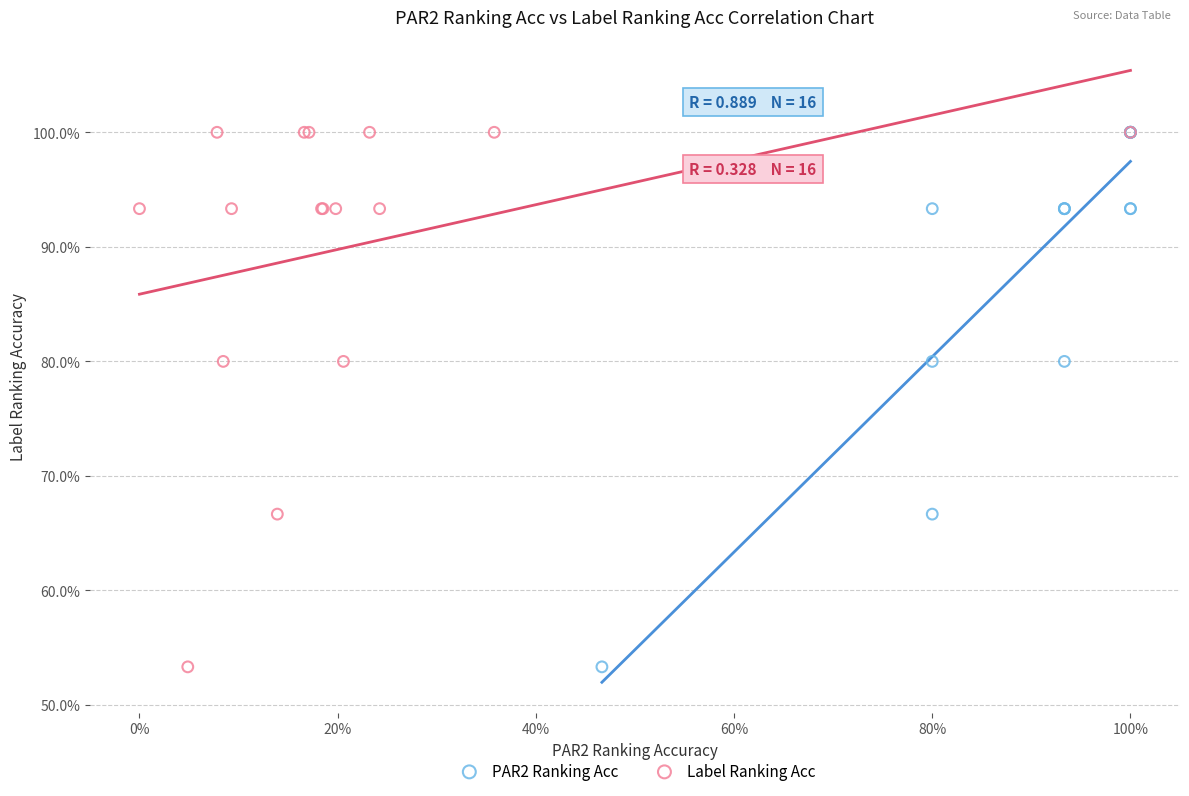

What are all the series names shown in the legend?

PAR2 Ranking Acc, Label Ranking Acc